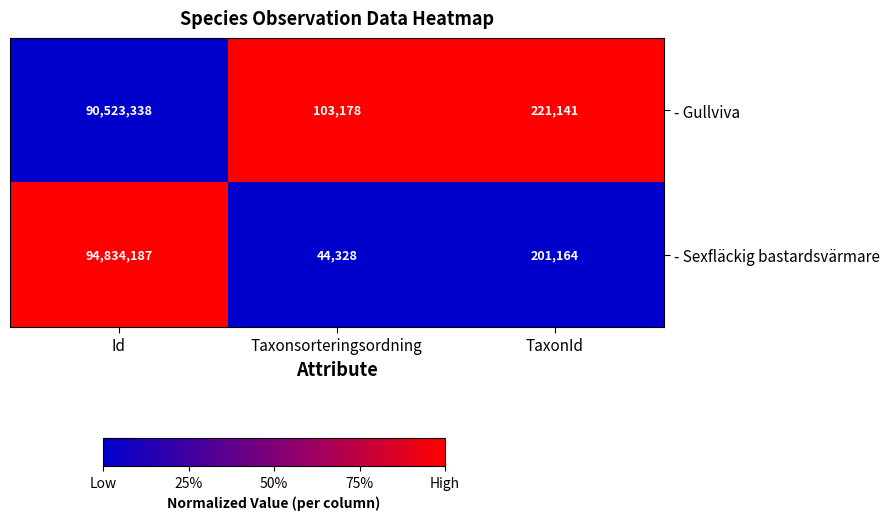

Which series has the widest spread of values?

- Sexfläckig bastardsvärmare